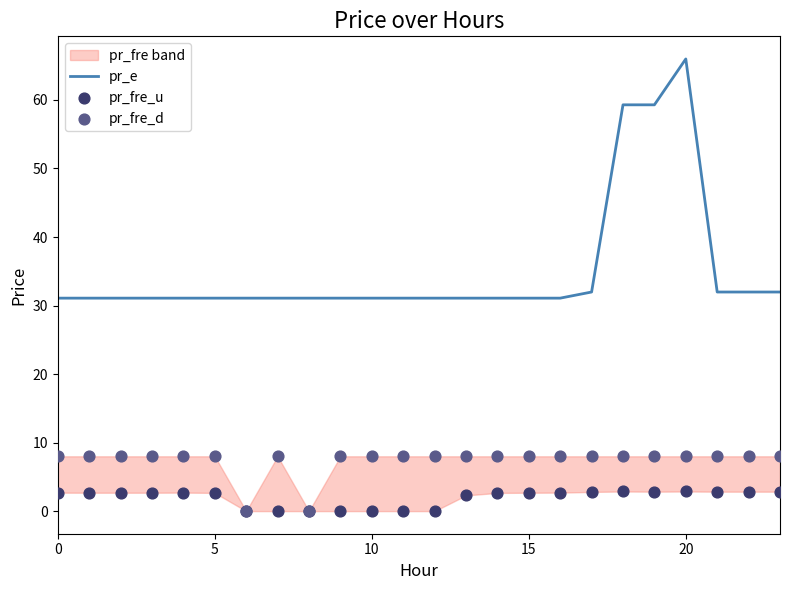

Which category has the highest value in the pr_e series?

20